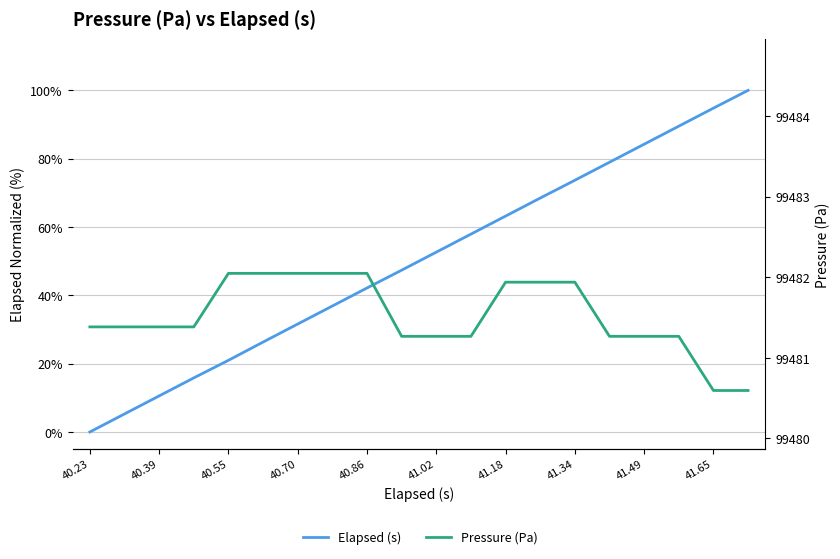

List the series in order of their overall mean, highest first.

Pressure (Pa), Elapsed (s)